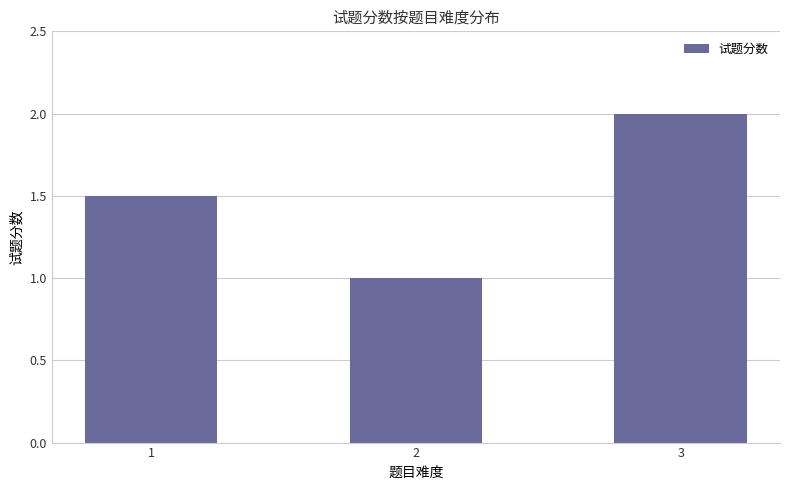

What is the average value?

1.5